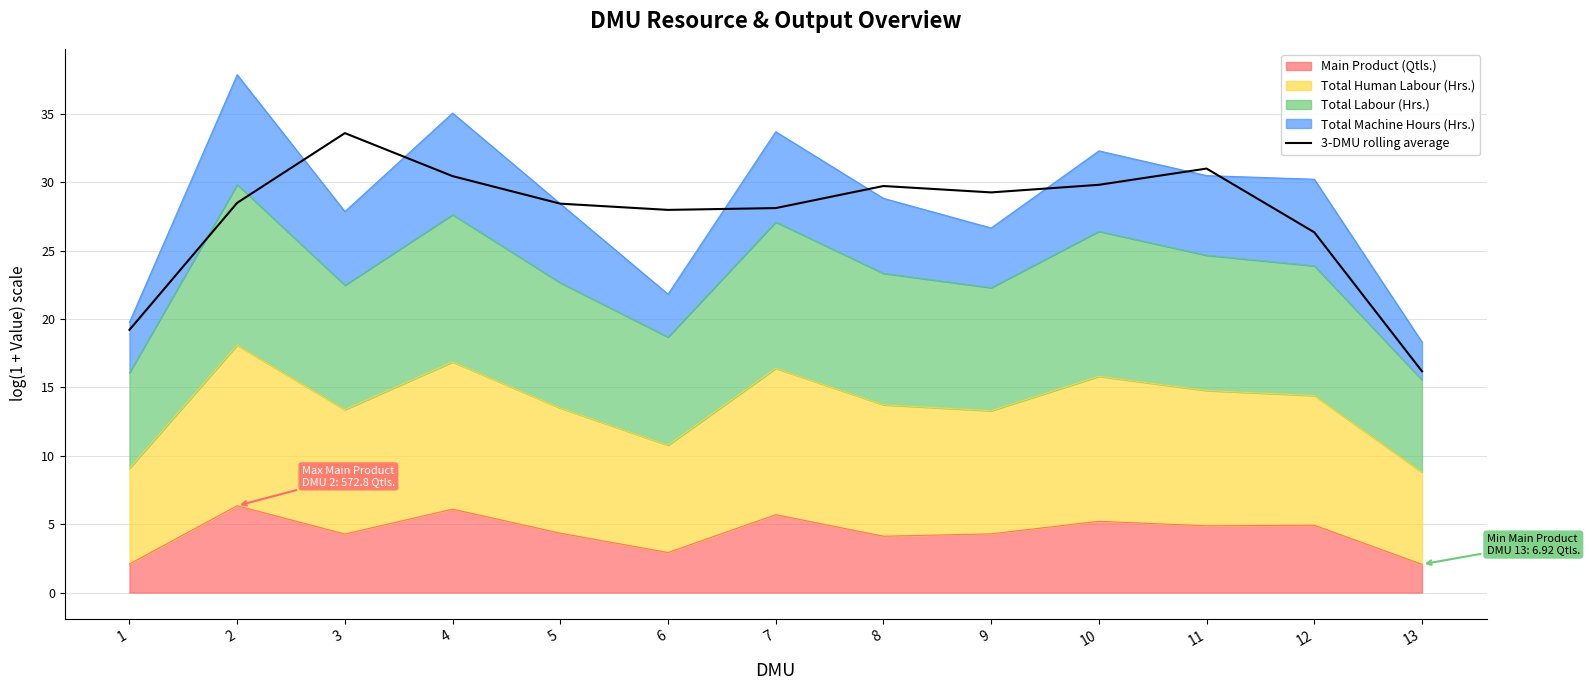

How many categories are shown in the chart?

13